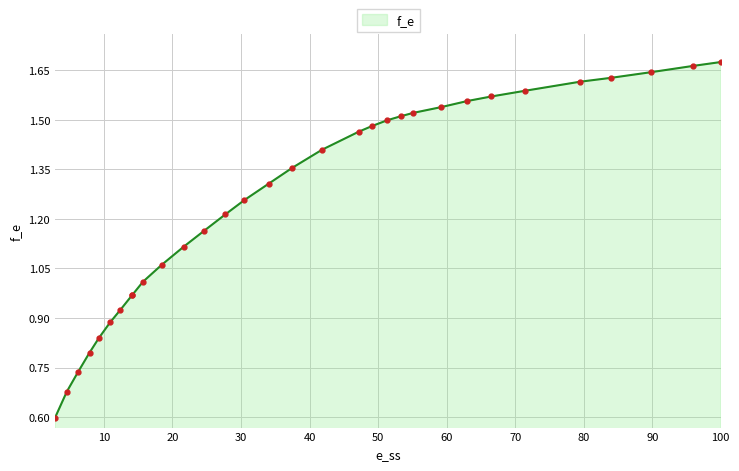

At which label is the value closest to 1?

15.702005730659